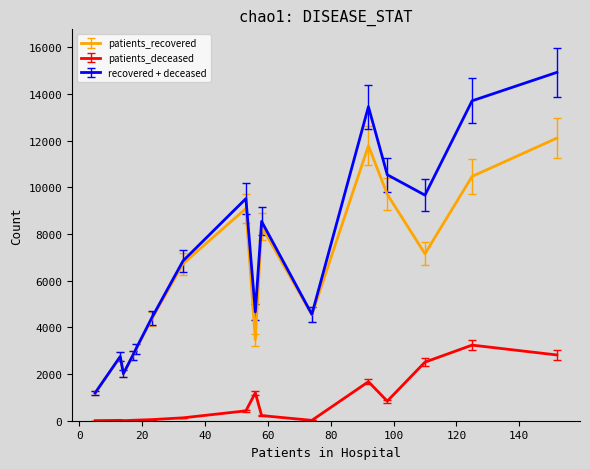

True or false: patients_deceased and patients_recovered cross at least once.

False